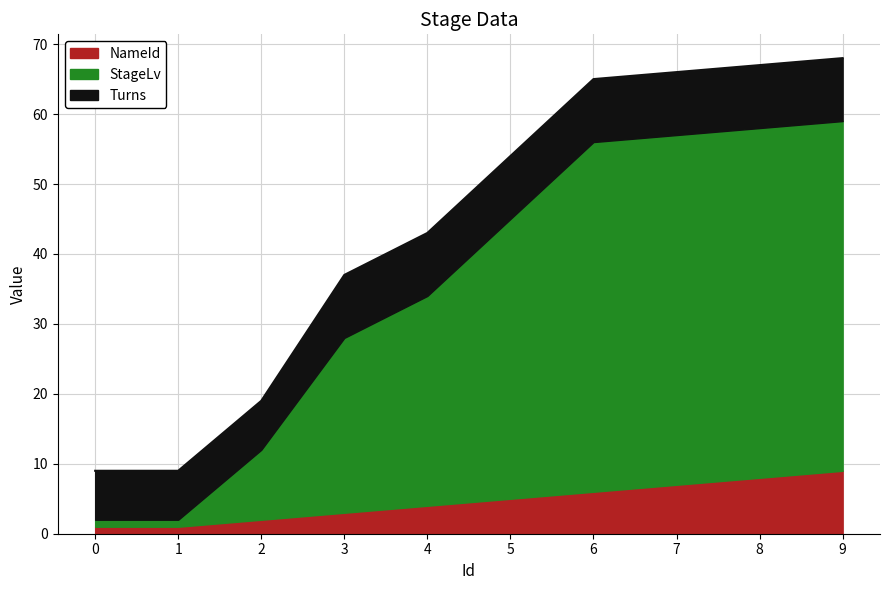

Which has a higher value, 5 or 0?

5